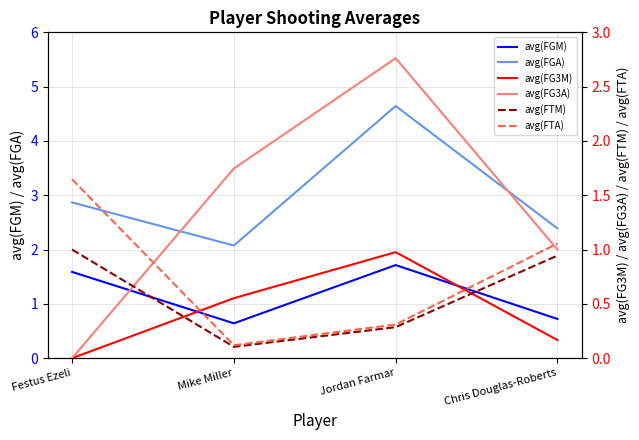

What is the sum of the avg(FG3A) values at Chris Douglas-Roberts and Jordan Farmar?

3.8